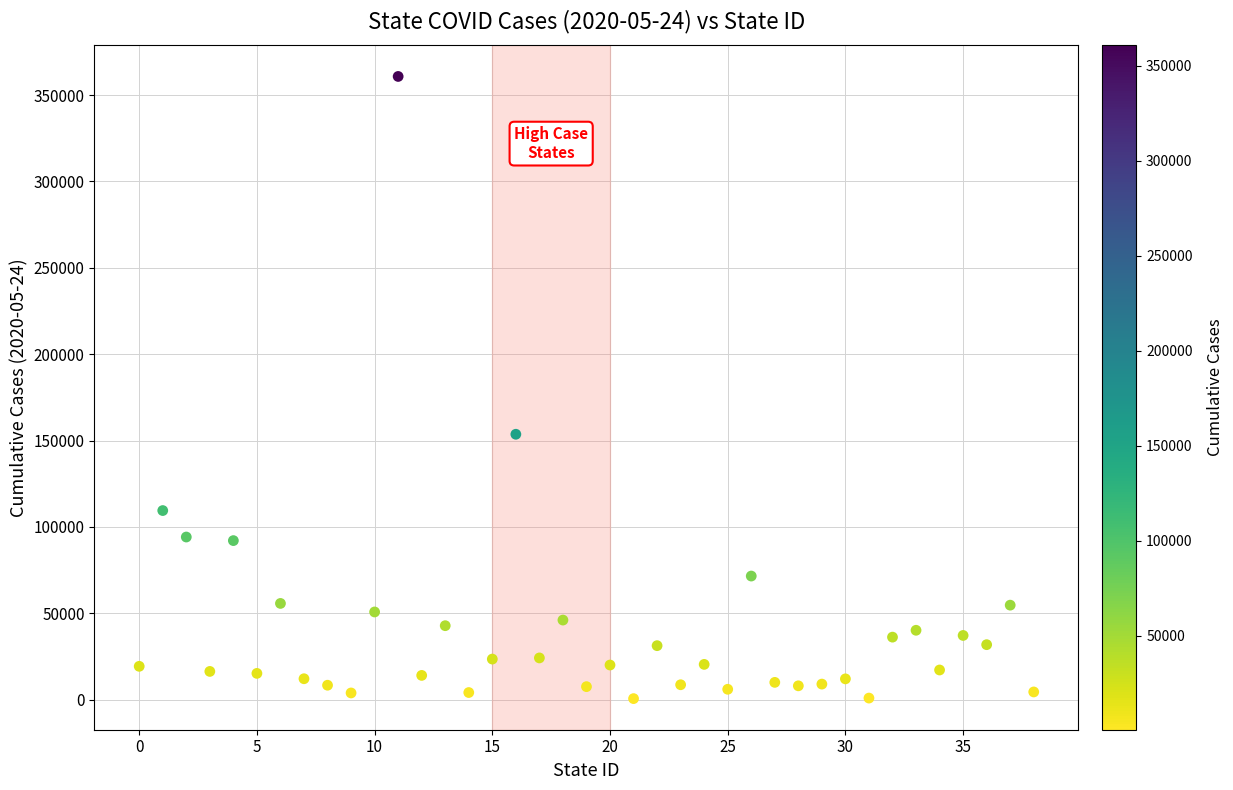

What Y value in the scatter plot is closest to 180722?

153673.0